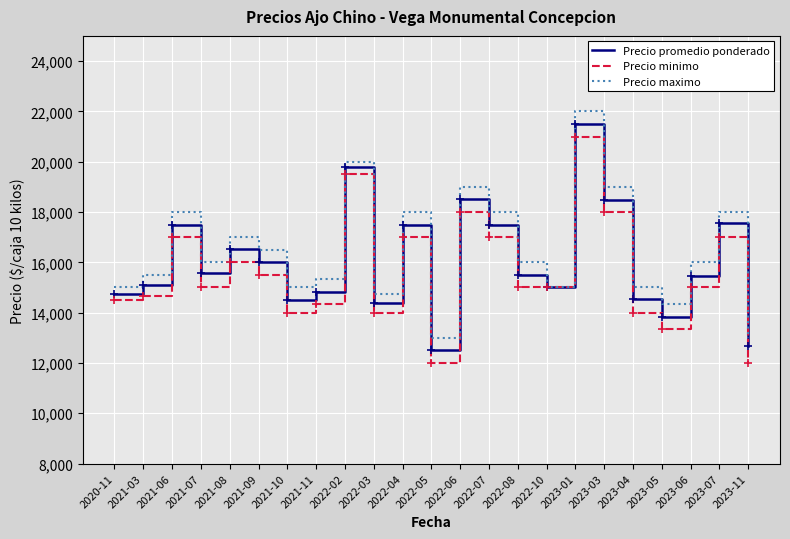

Which series changed the most between 2021-06 and 2022-03?

Precio maximo